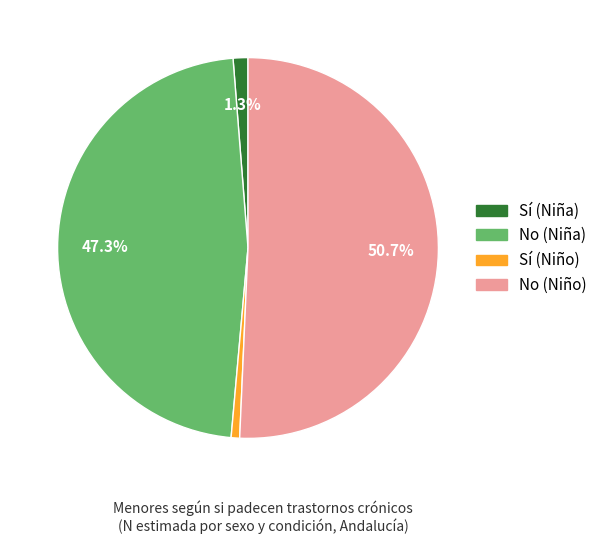

Does any single category account for the majority?

Yes